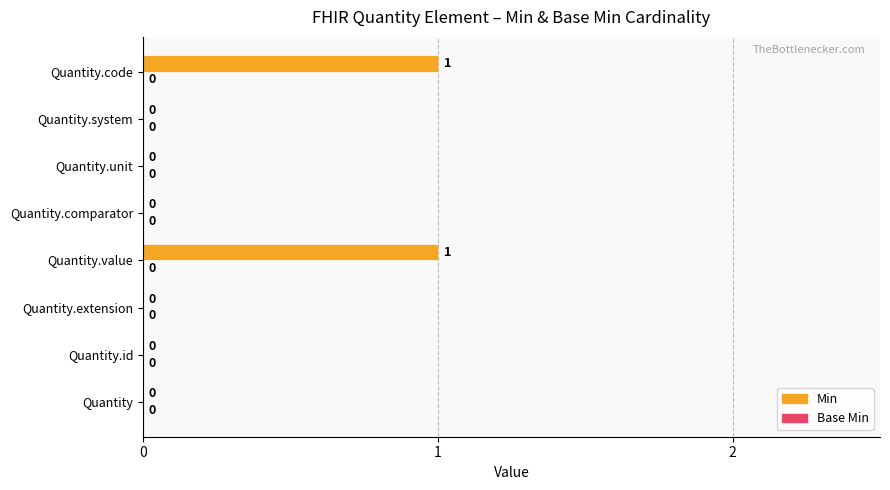

True or false: the data shows 0 at Quantity.unit.

True